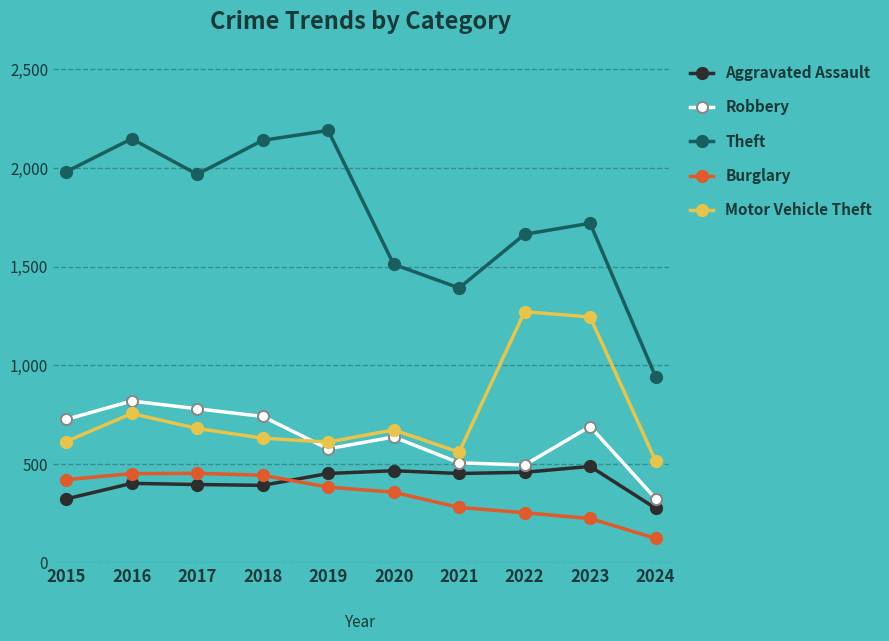

What is the value of the Aggravated Assault point at the 8th from the left?

458